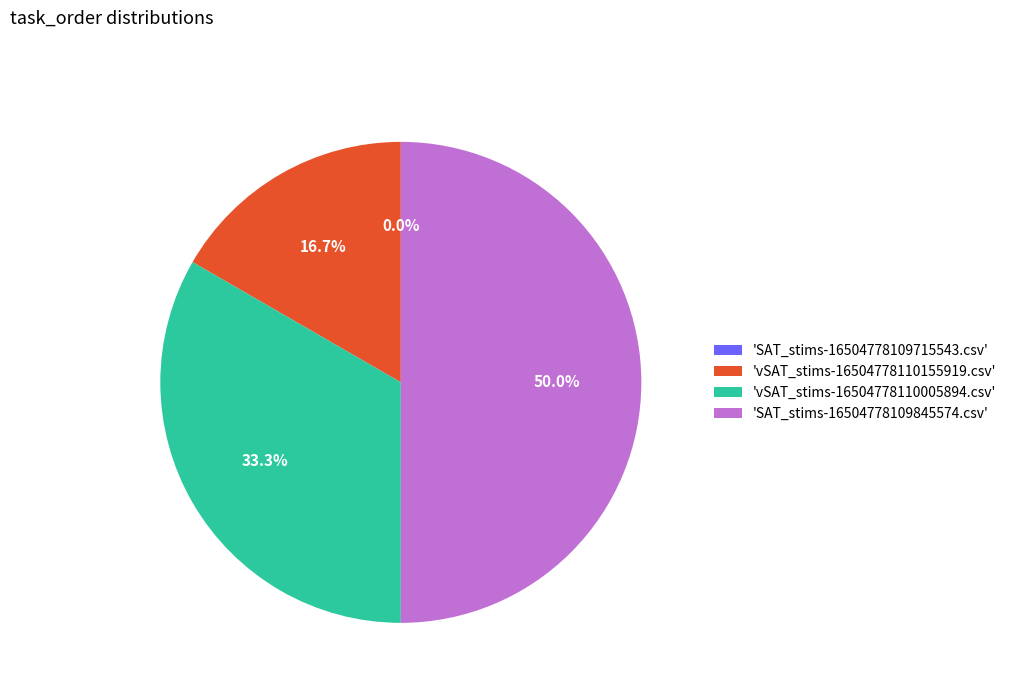

Which category has the smallest portion of the pie?

SAT_stims-16504778109715543.csv